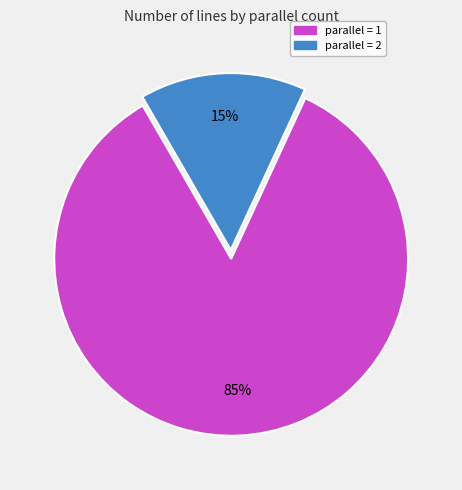

Is there a majority slice in this chart?

Yes